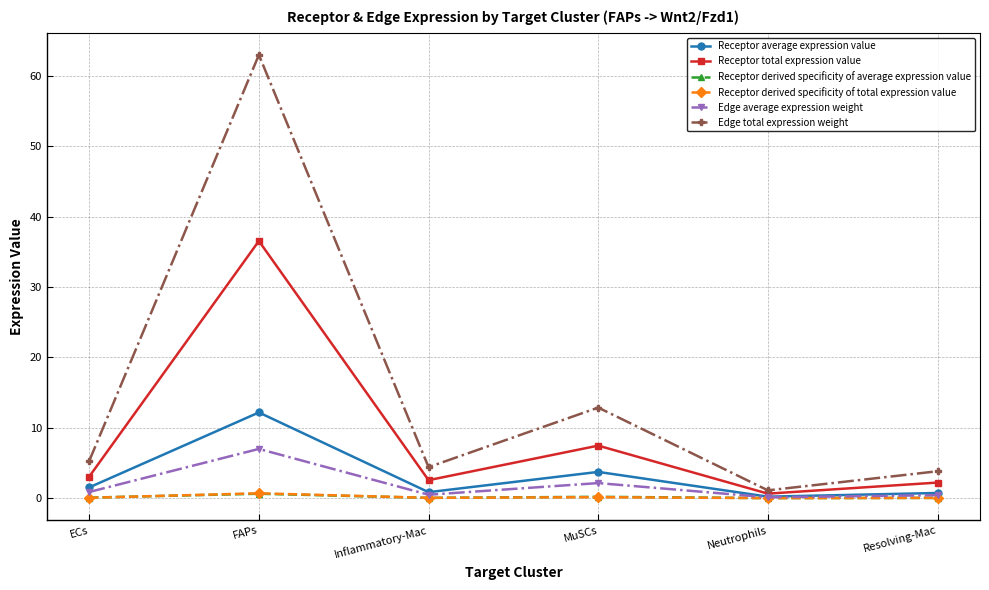

Is it true that Edge total expression weight equals 12.9 at MuSCs?

True